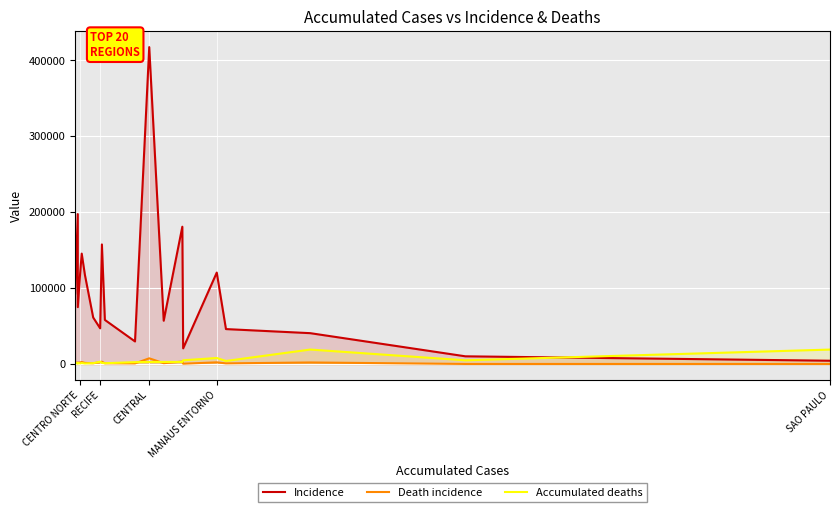

How many interior local valleys does the Incidence series have?

5